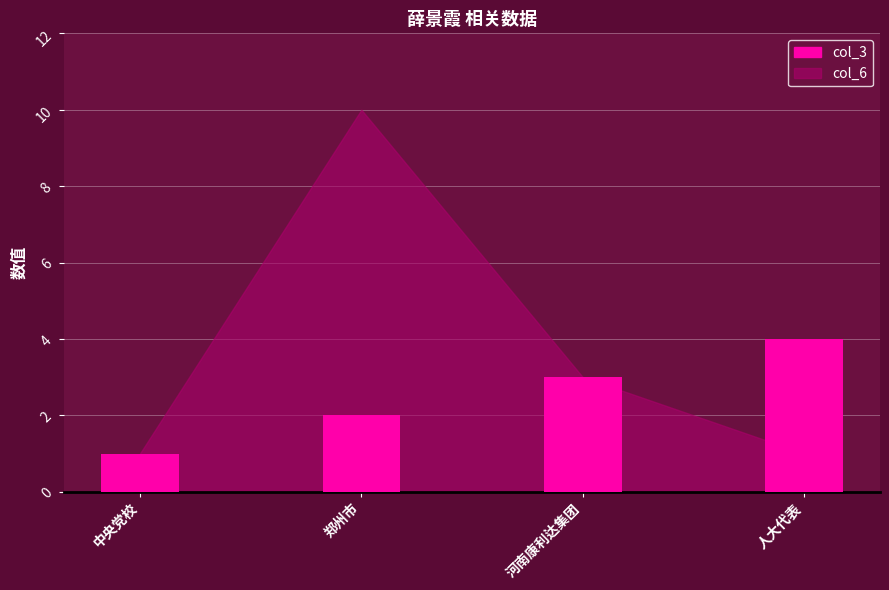

What is the label of the 4th bar from the right?

中央党校